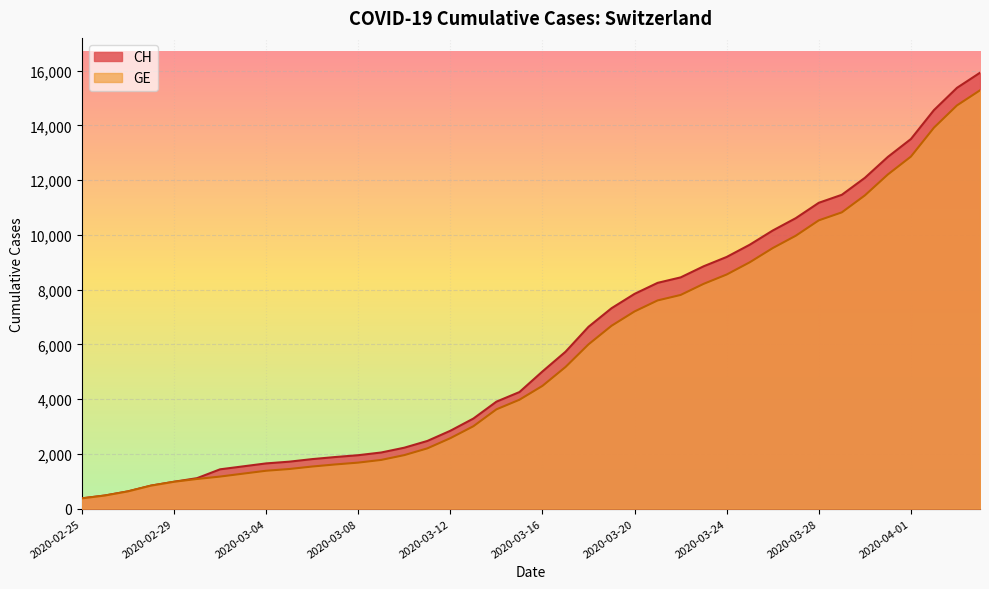

At which category is the sum across all series the highest?

2020-04-04